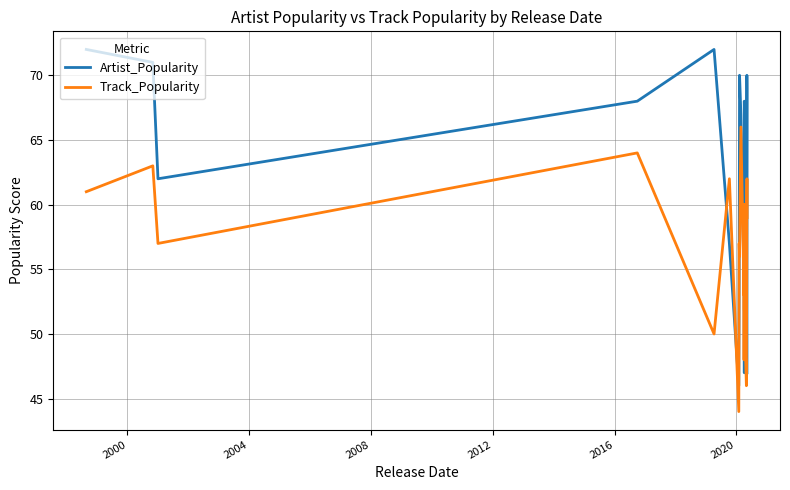

True or false: Artist_Popularity has more than 2 points higher than both neighbors.

True